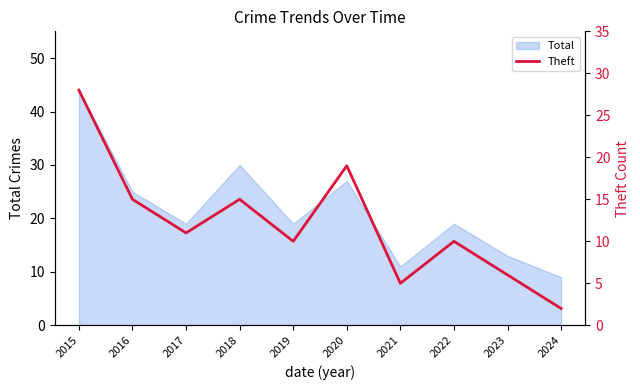

The Total series shows 27 at 2020. True or false?

True